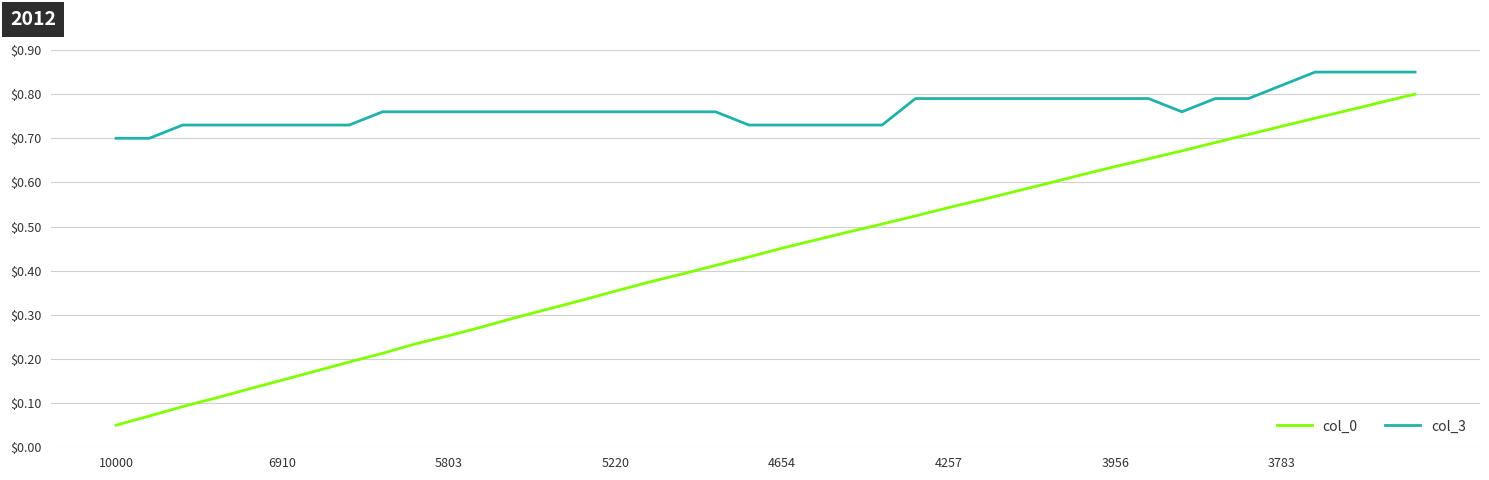

True or false: col_0 and col_3 intersect in this chart.

False